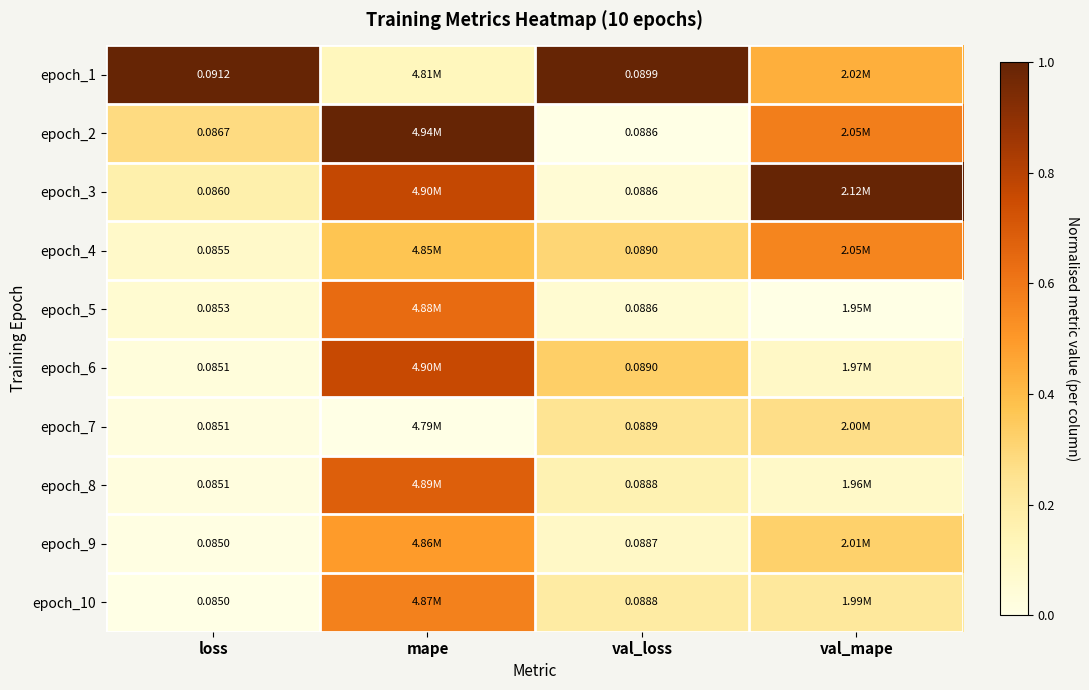

Is the value of epoch_2 at val_loss greater than the value of epoch_10 at val_loss?

No